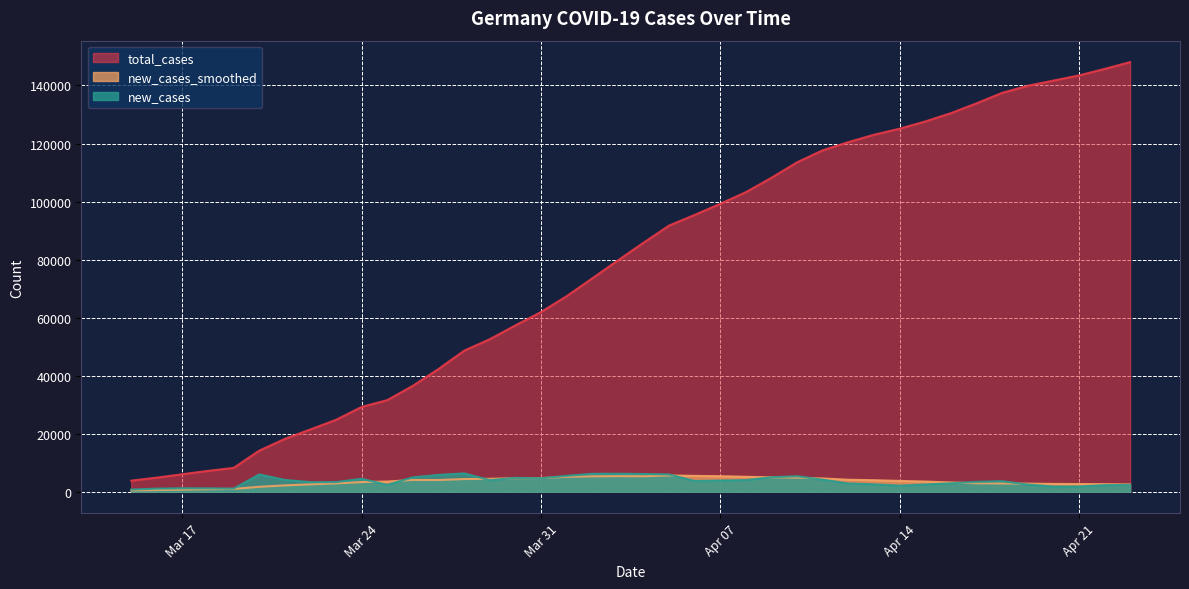

Where is new_cases nearest to the value 3513?

2020-04-18